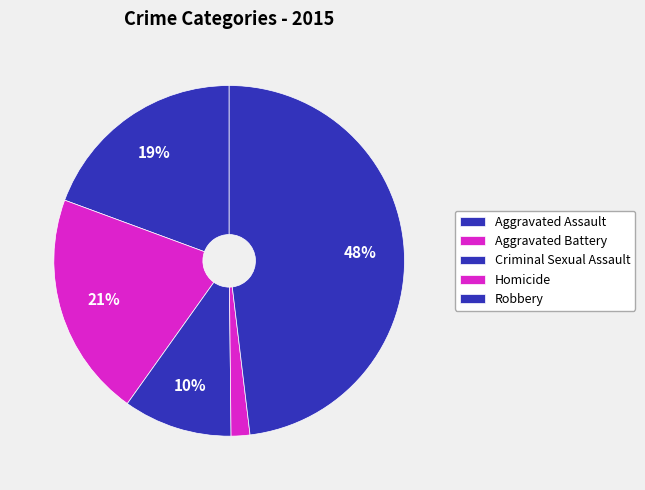

To the nearest percent, what is the combined percentage of Homicide and Criminal Sexual Assault?

12%